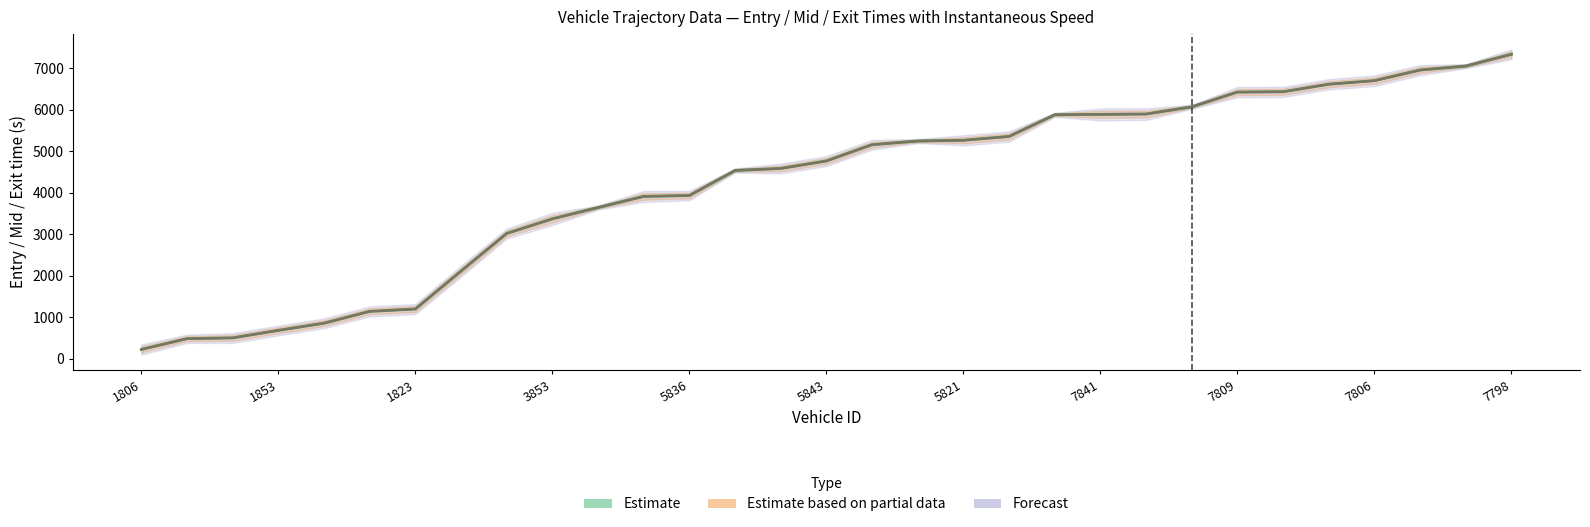

Does the chart have visible grid lines?

No